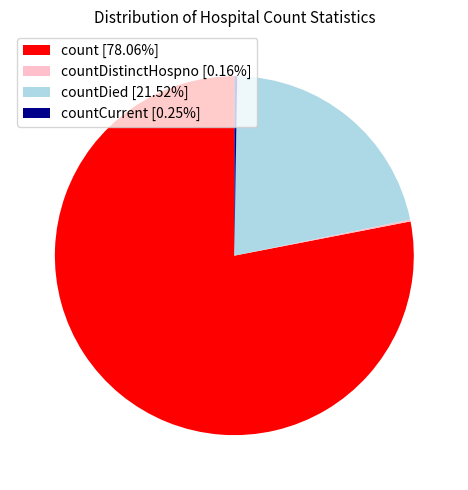

Is there a majority slice in this chart?

Yes